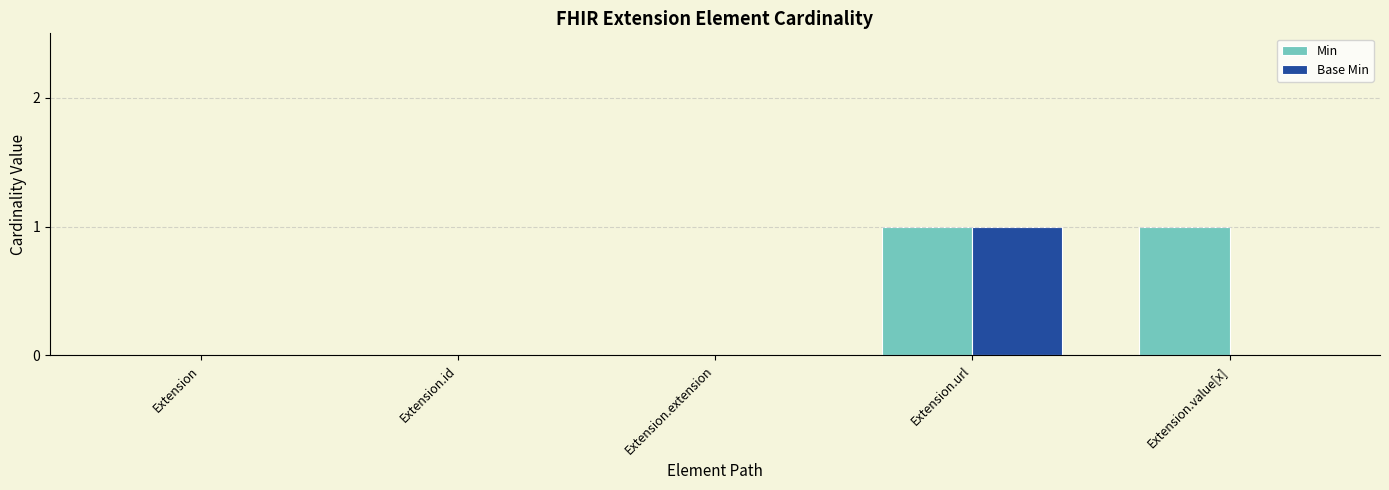

What are all the series names shown in the legend?

Min, Base Min